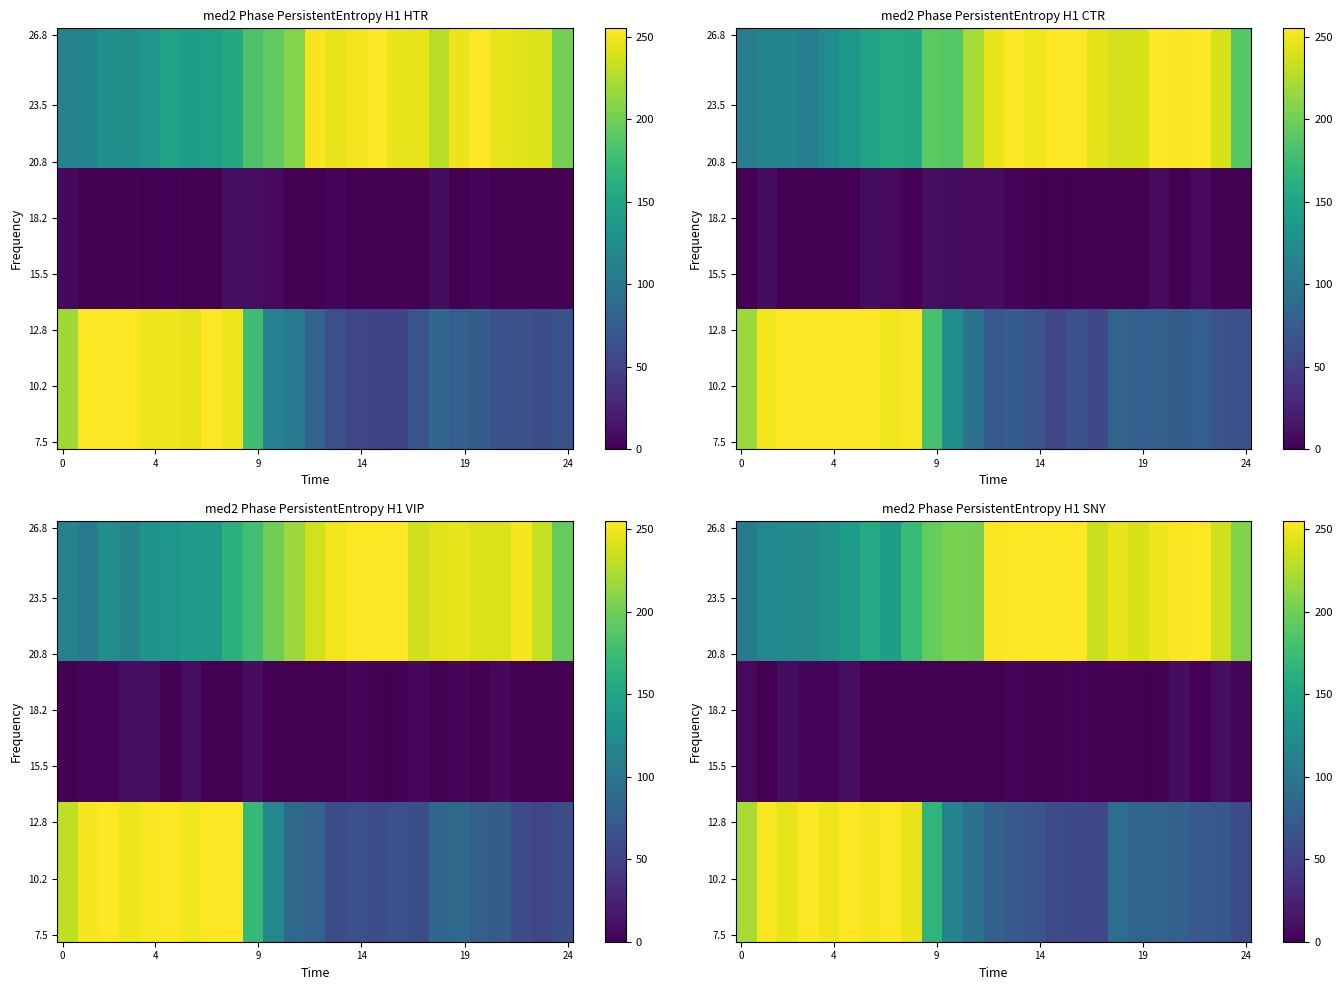

True or false: Y2 has a value of 247.1 at 9.

False